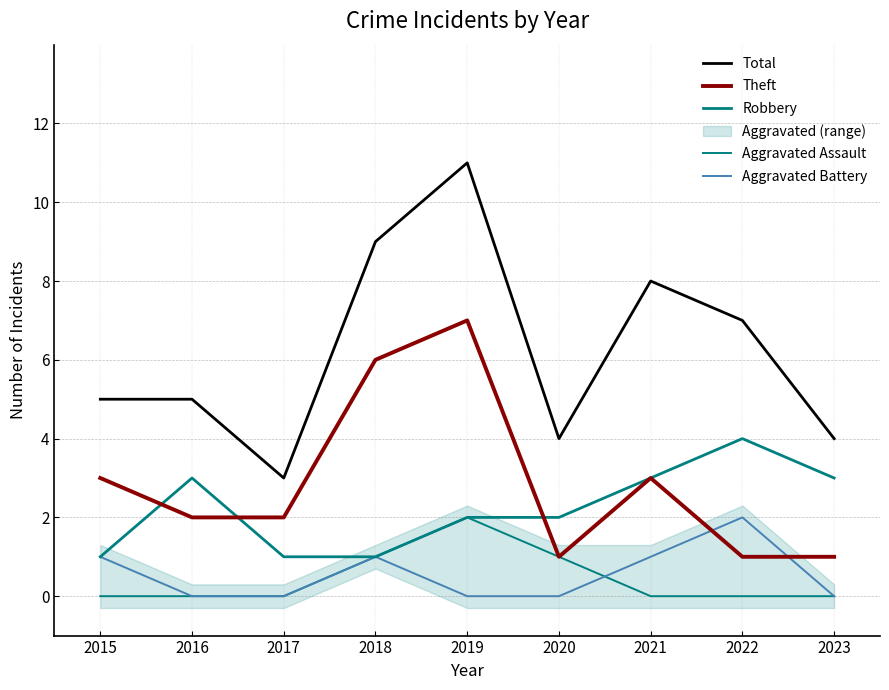

Count the Aggravated Assault values in the range 0 to 1.

8